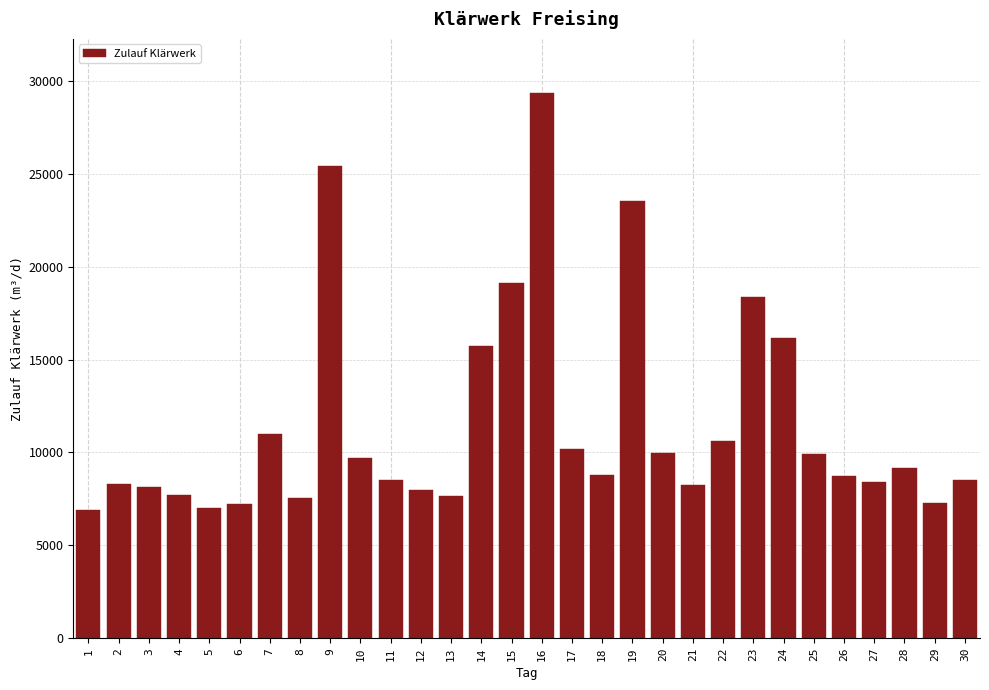

What is the greatest value displayed?

29324